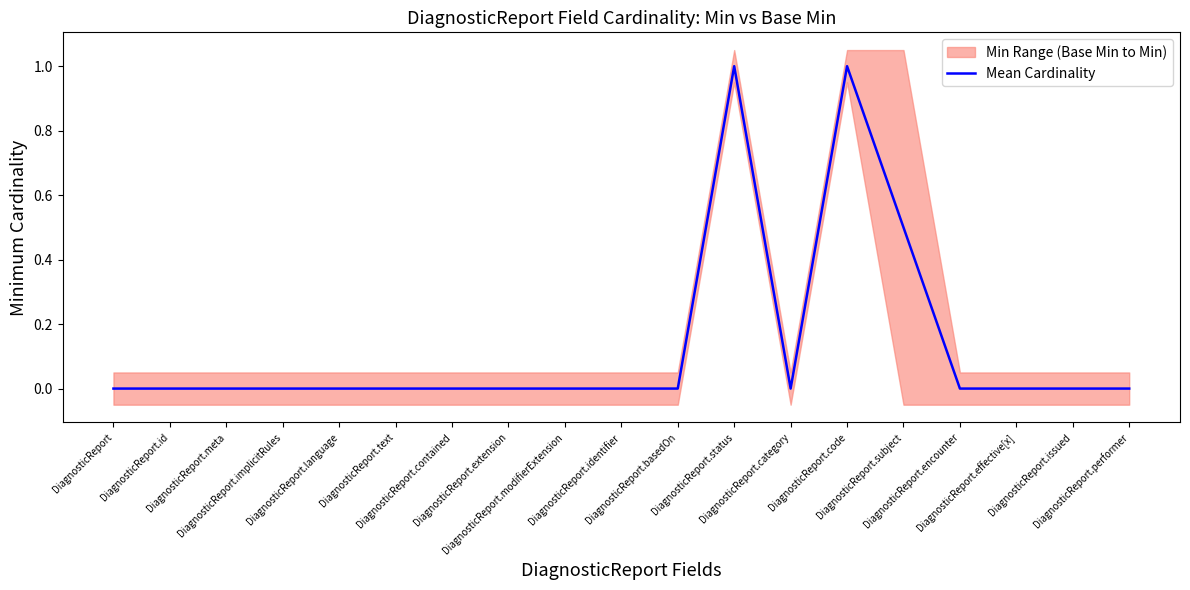

What is the sum of all values?

2.5